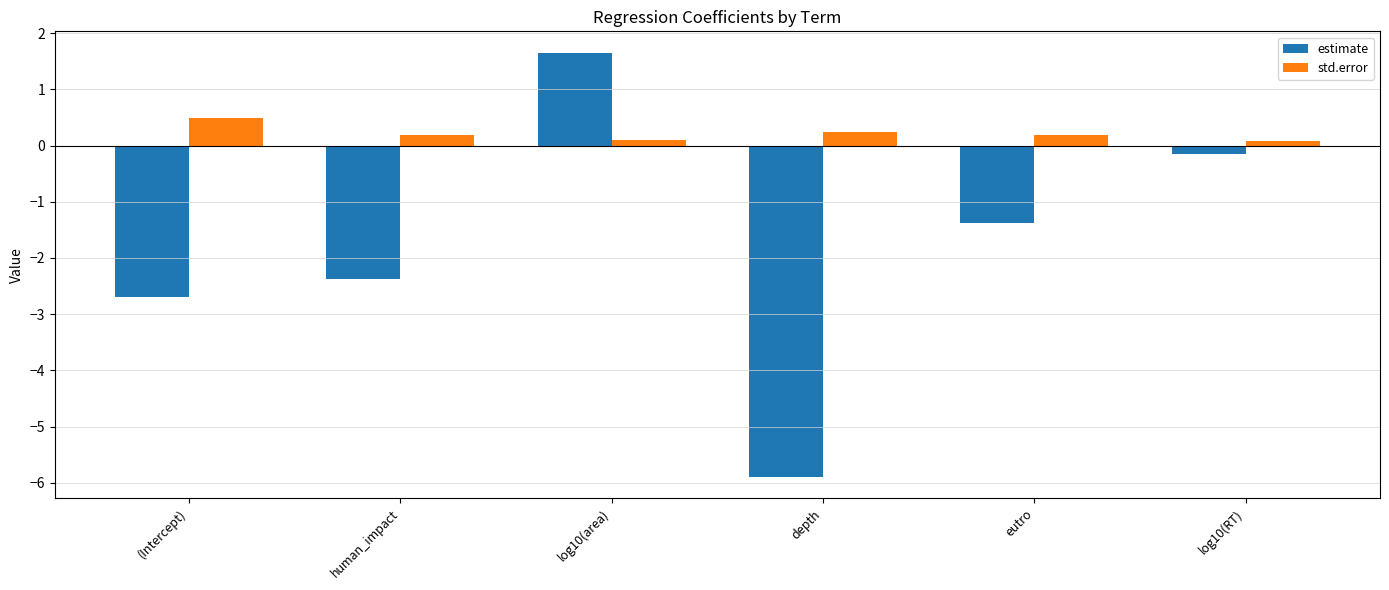

What is the greatest value displayed?

1.7